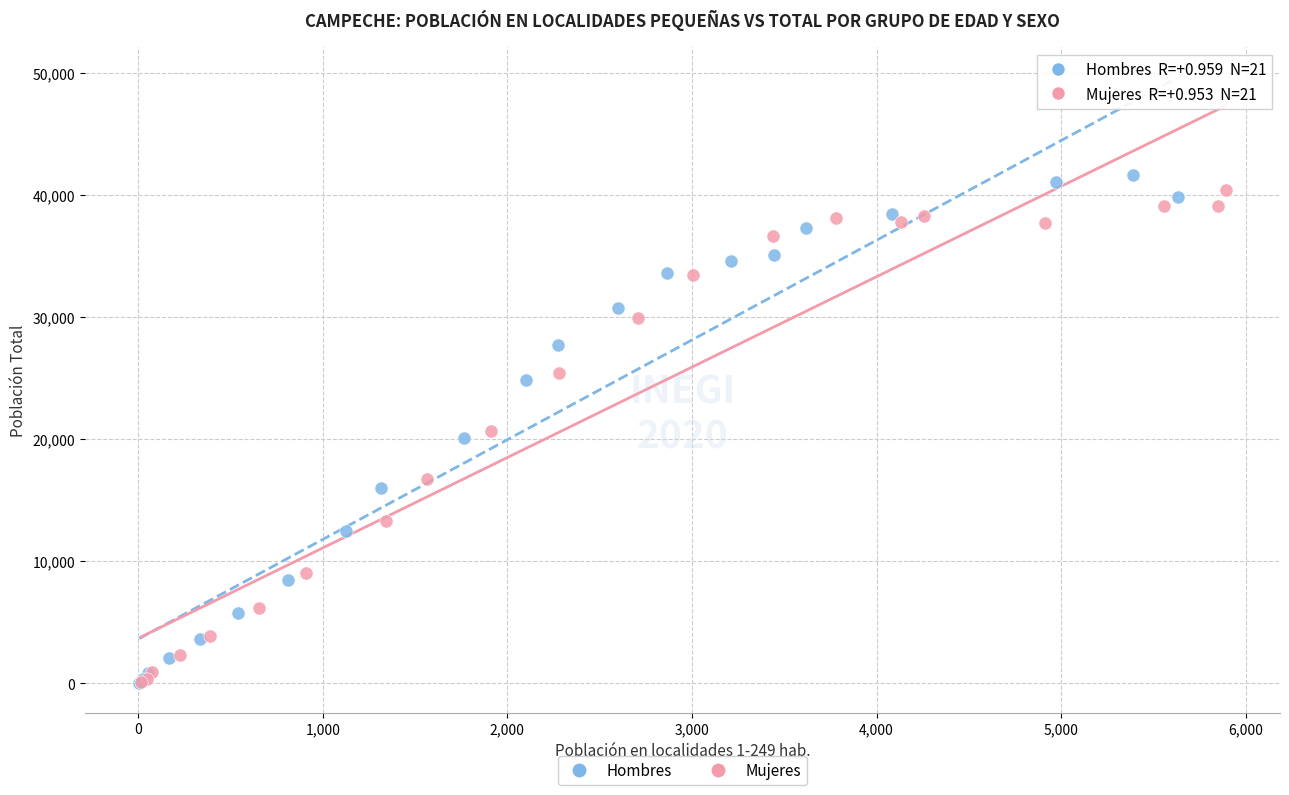

Which series has the widest spread of Y values?

Hombres